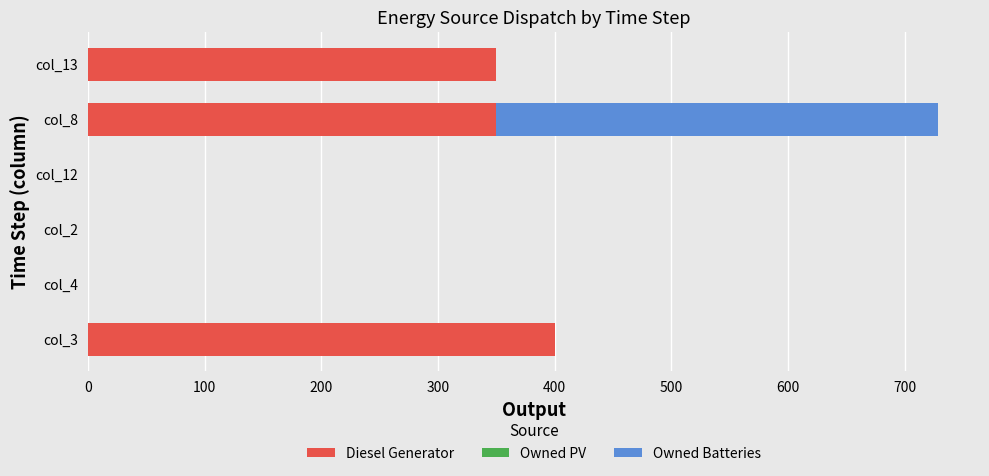

What is the sum of all Diesel Generator values?

1100